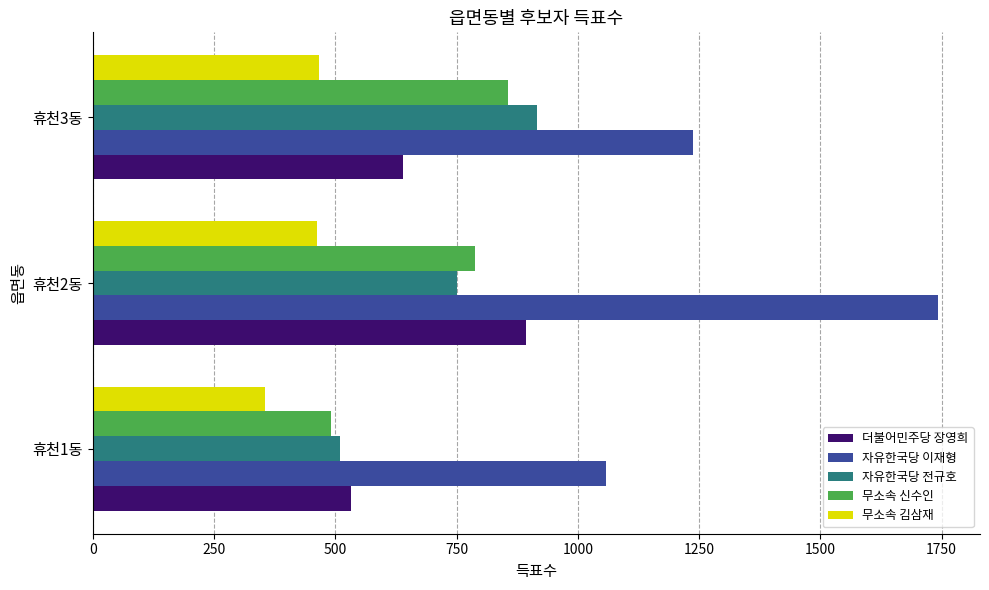

At which category is the sum across all series the highest?

휴천2동